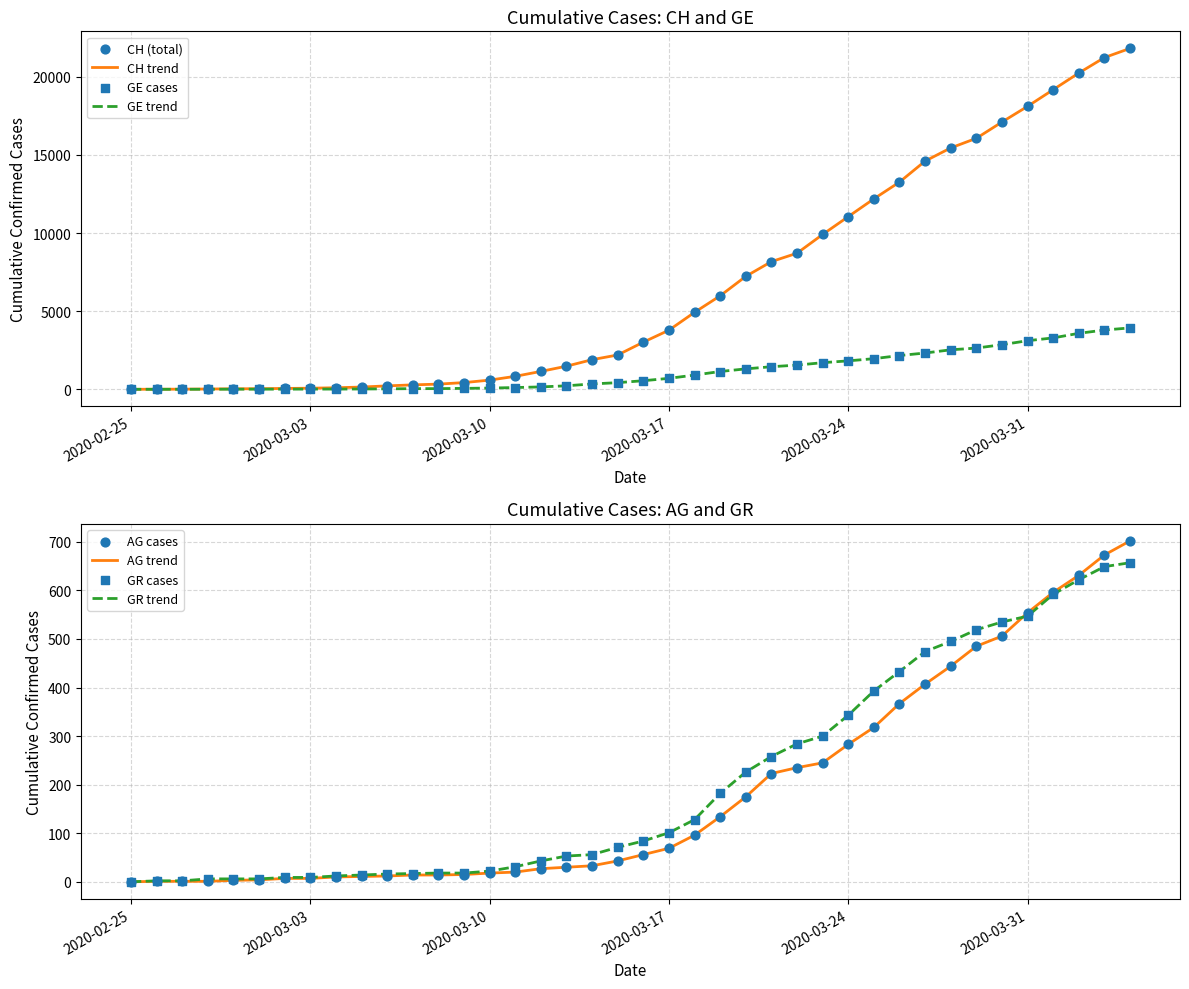

Which series has the largest Y range (max minus min)?

CH